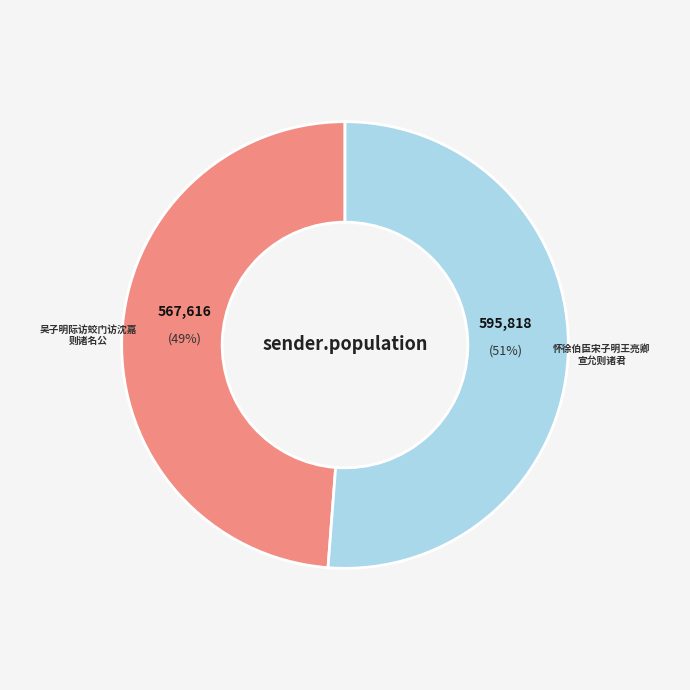

Count the number of slices in the pie.

2